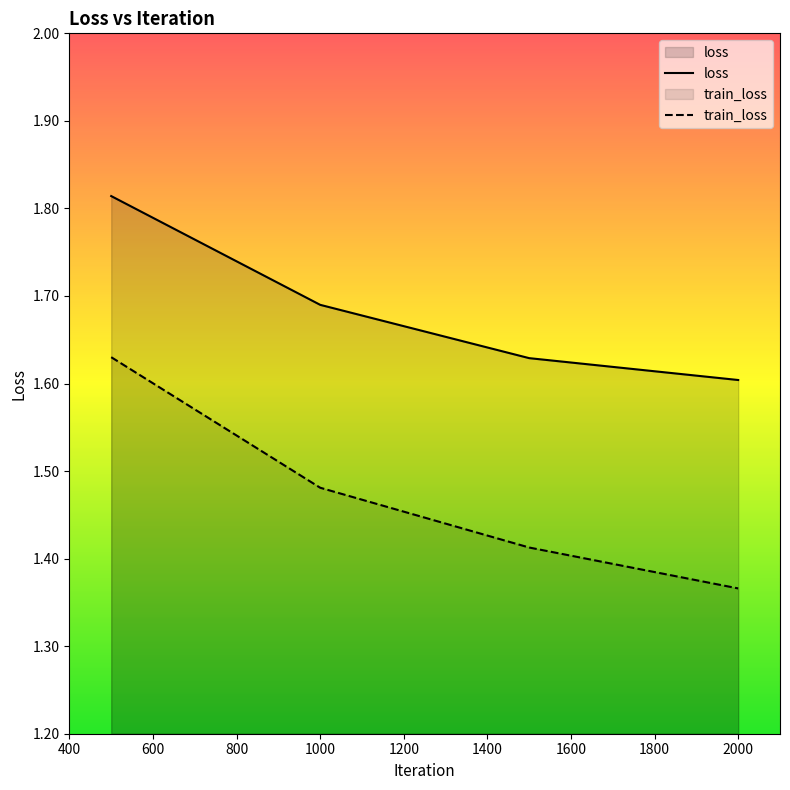

The value of train_loss at 1000 is 0.5. True or false?

False